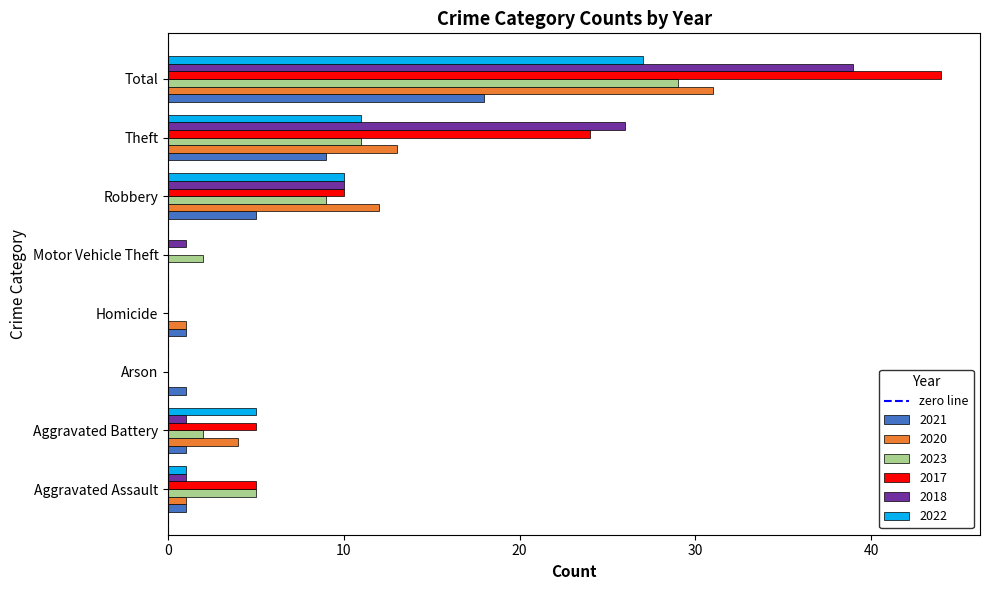

What is the sum of all 2017 values?

88